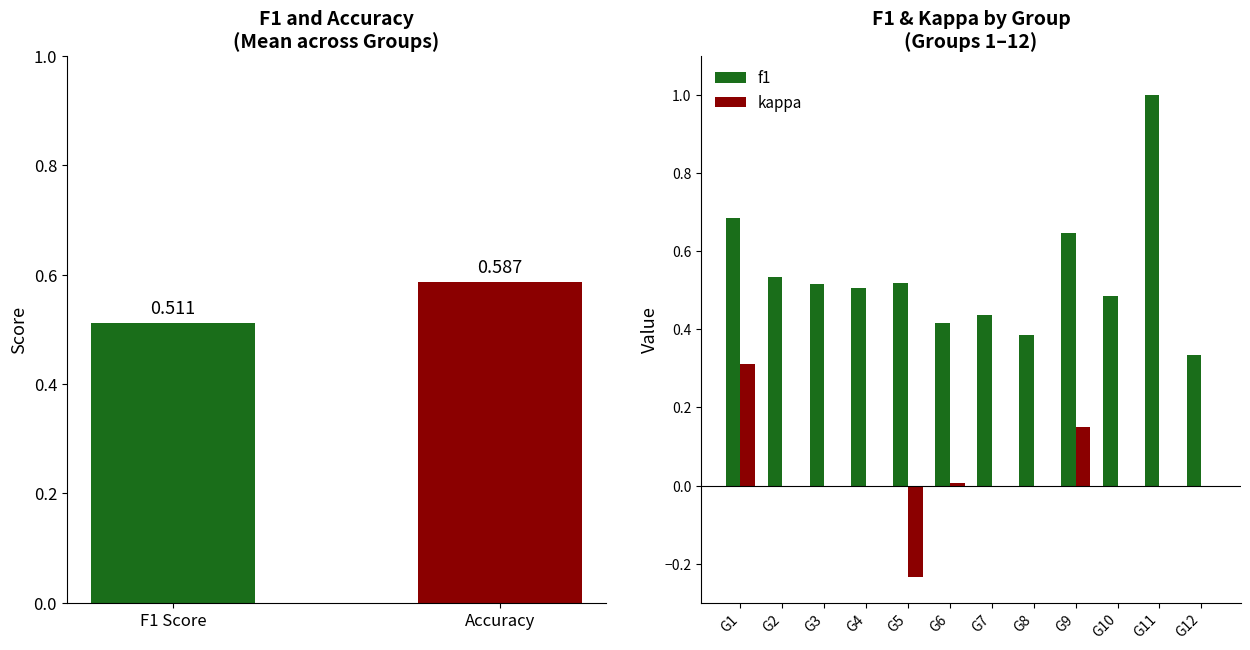

True or false: kappa has a value of -0.3 at G4.

False